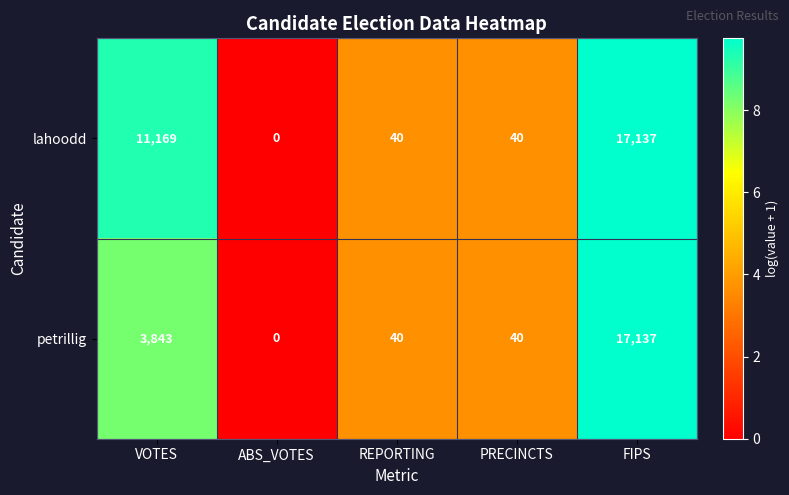

The lahoodd series shows -5939 at ABS_VOTES. True or false?

False